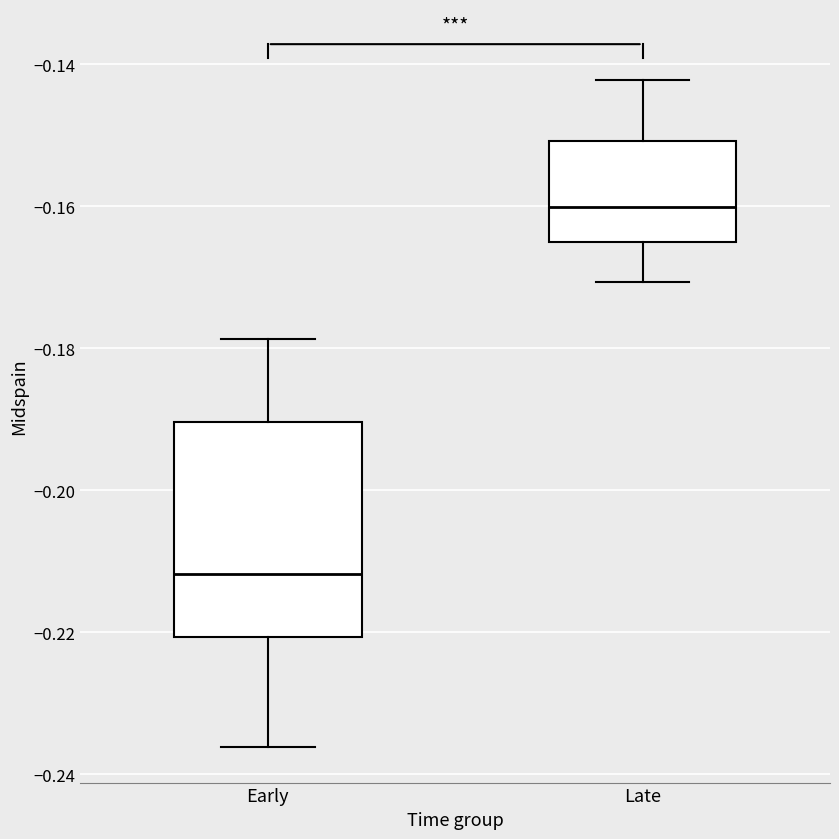

Where does the upper whisker of the box for Late end on the y-axis? The values are not printed on the chart, so give them approximately, as read against the axis.

-0.142